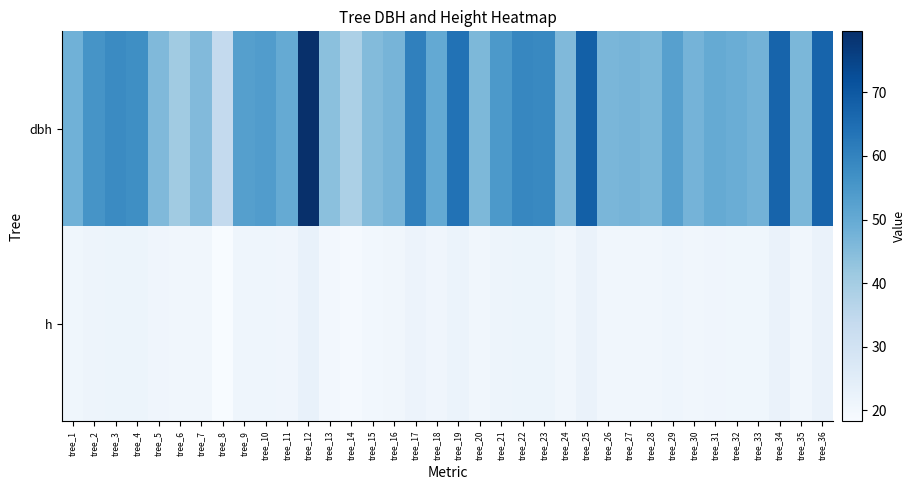

What is the spread (max minus min) of values at tree_29?

31.6